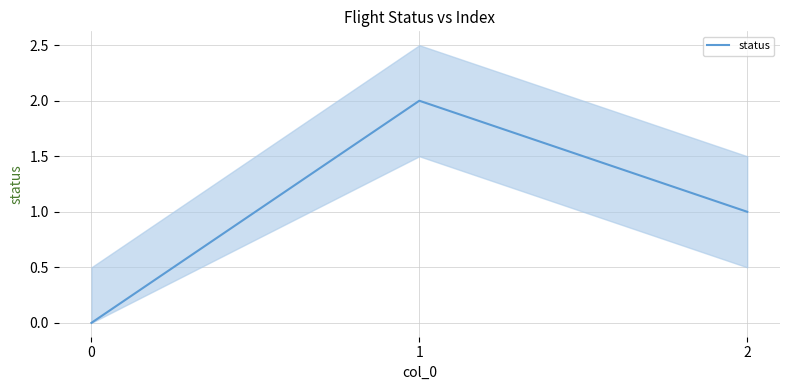

What is the greatest value displayed?

2